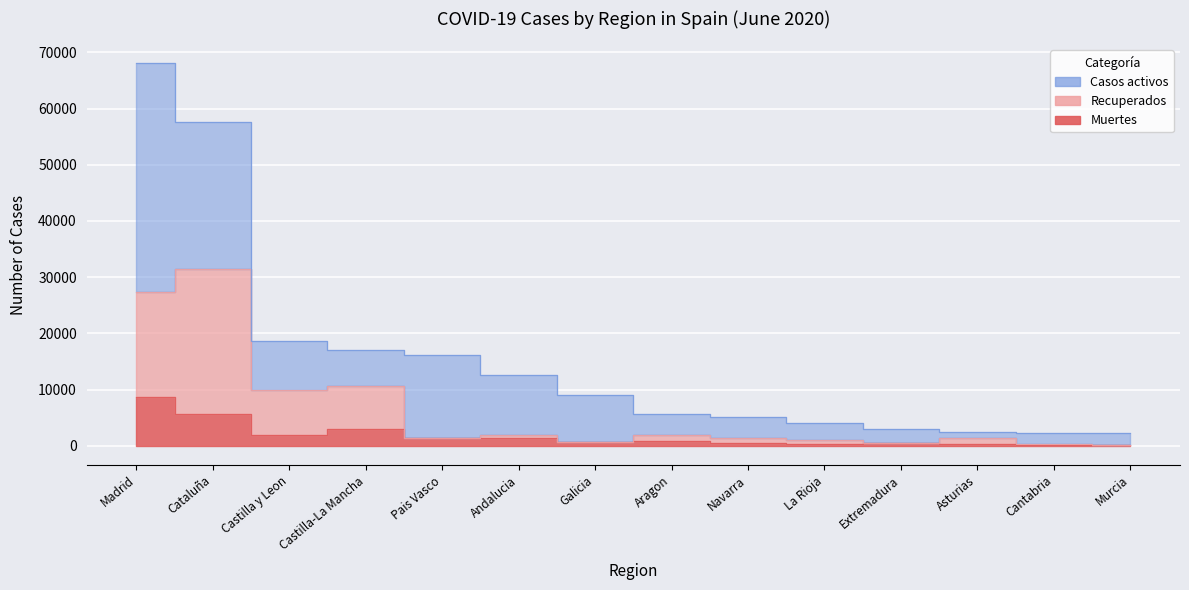

Count the number of categories in the chart.

14